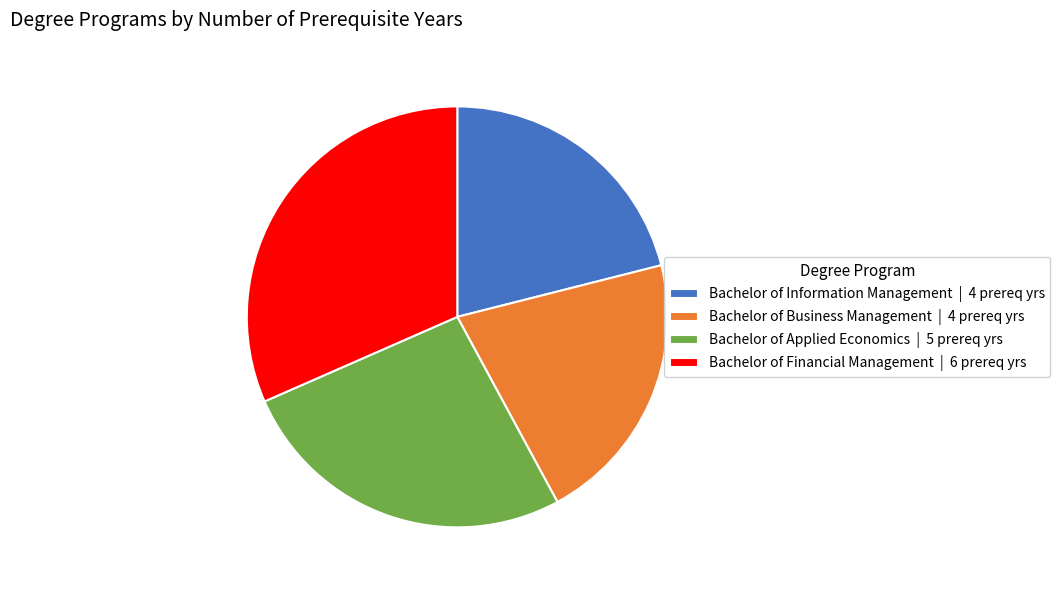

Which slice is the largest?

Bachelor of Financial Management | 6 prereq yrs